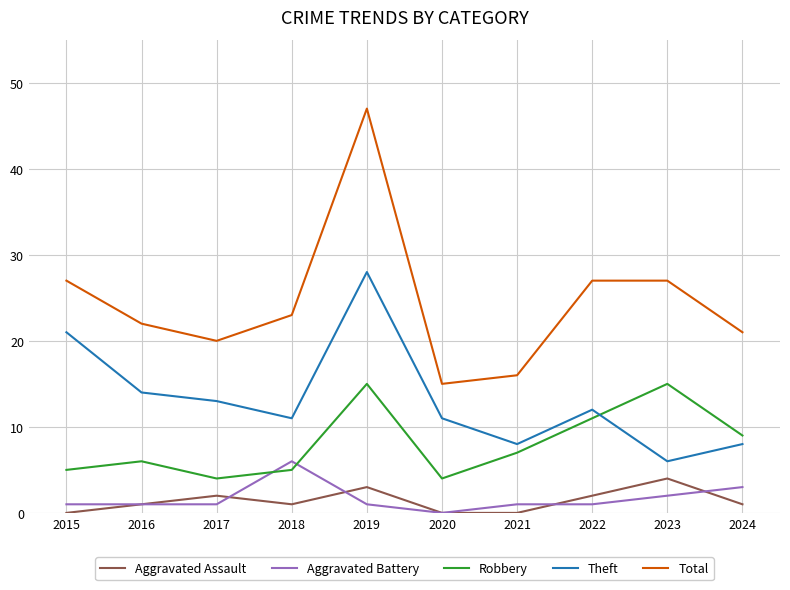

What is the average value of the Aggravated Battery series?

2